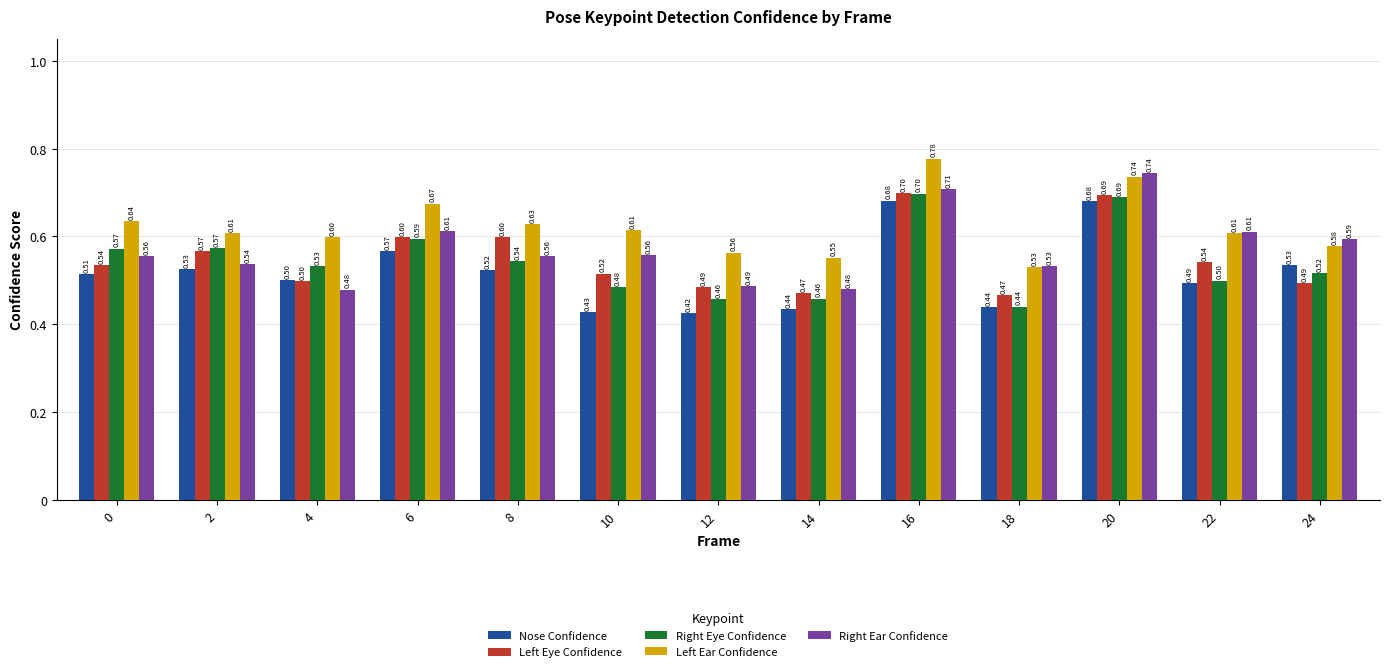

What is the average value of the Left Eye Confidence series?

0.6